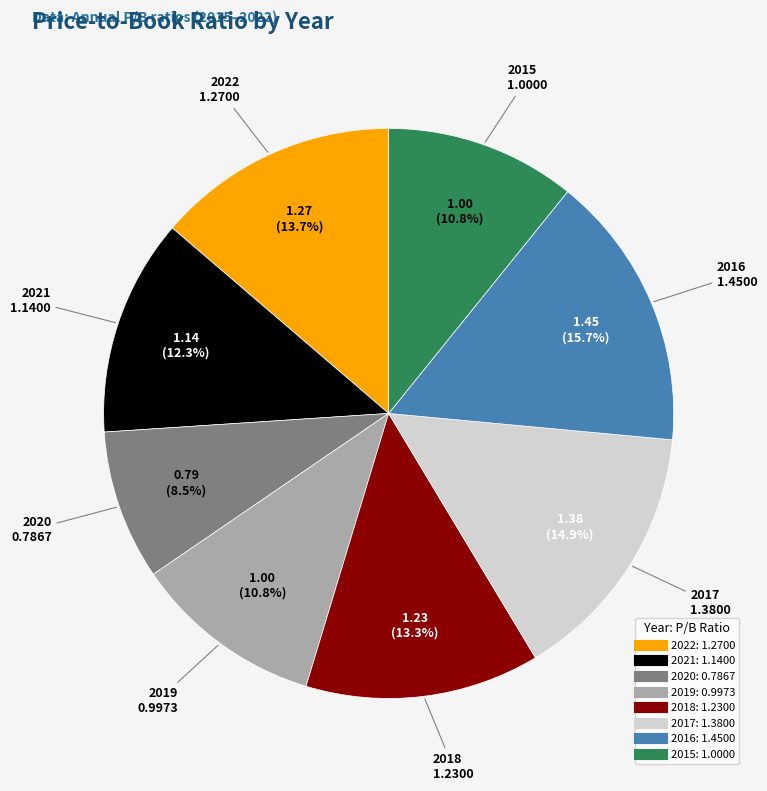

Is it true that 2019 is 11% of the pie?

True